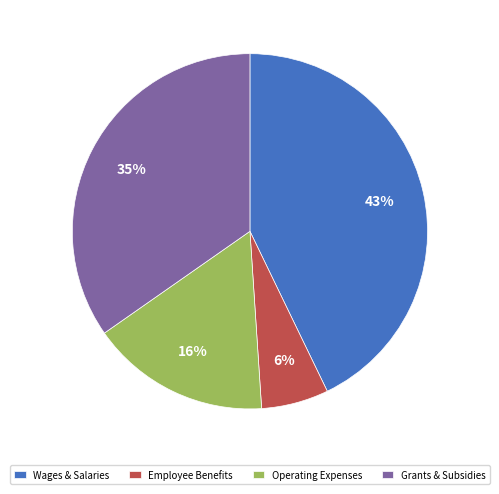

How many segments does this pie chart have?

4